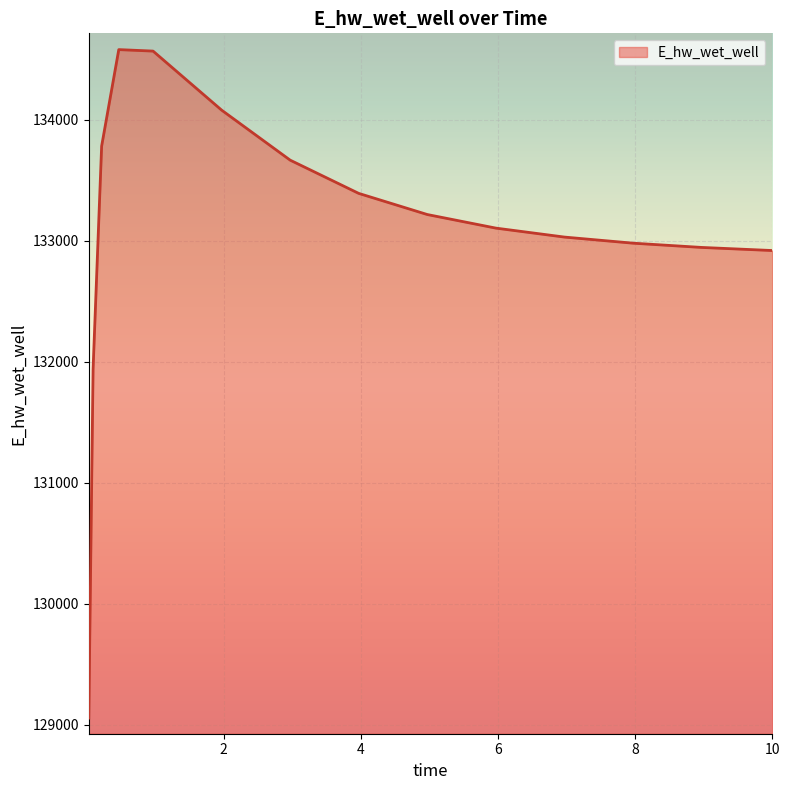

What is the maximum value shown in the chart?

134581.9